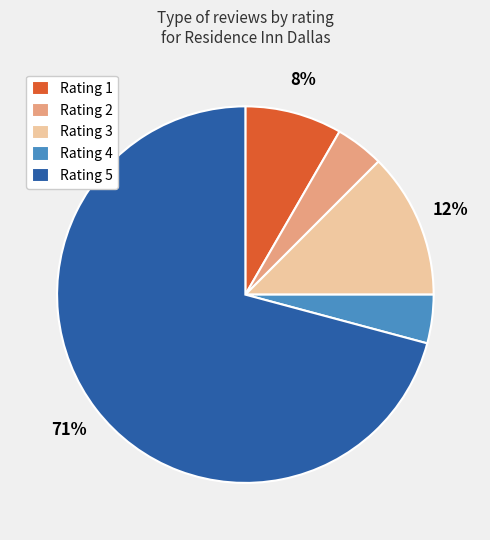

To the nearest percent, what portion does Rating 2 represent?

4%